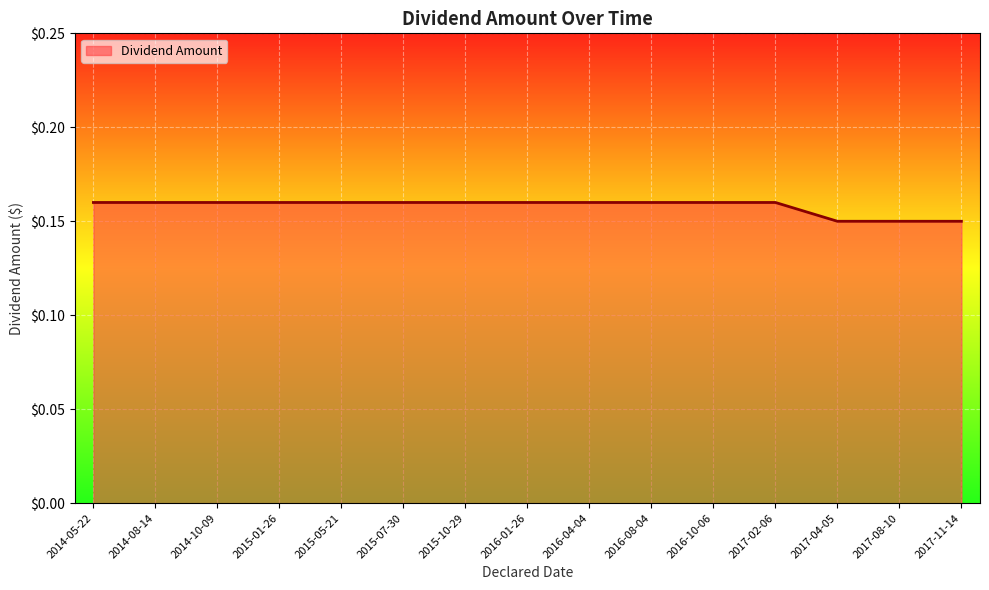

The value at 2017-02-06 is 0.1. True or false?

False